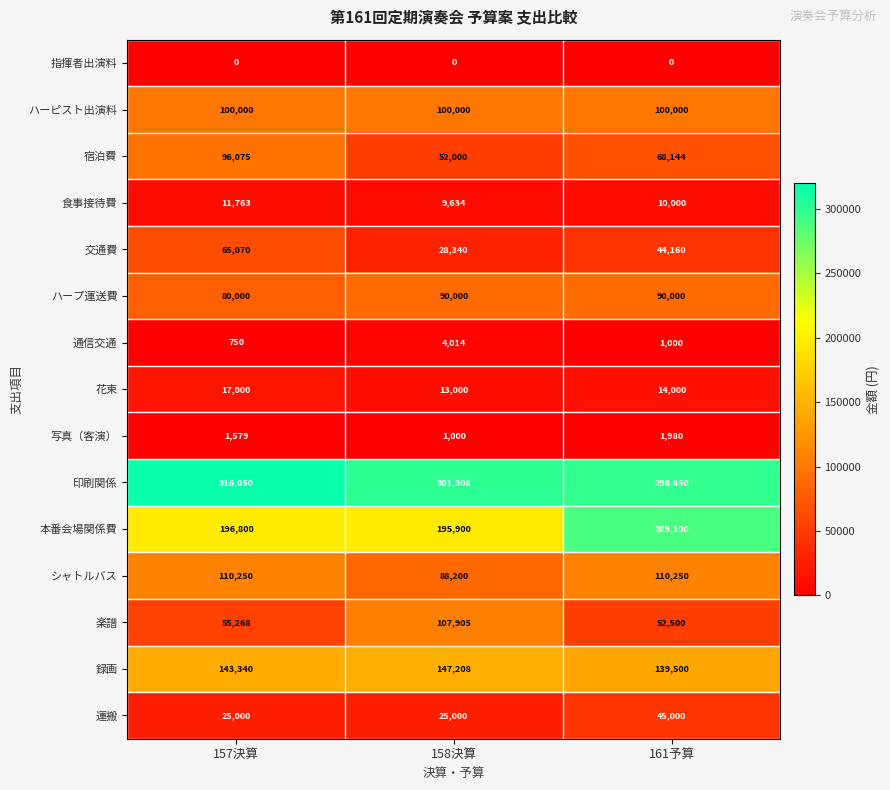

Which series changed the most between 157決算 and 158決算?

楽譜